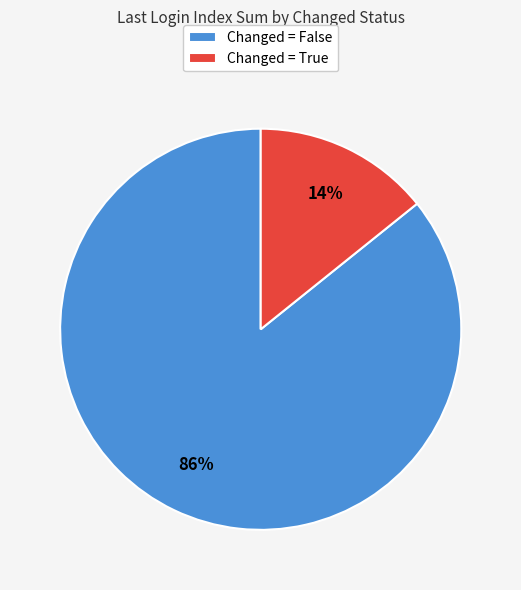

To the nearest percent, what is the difference between the largest and smallest slice percentages?

72%